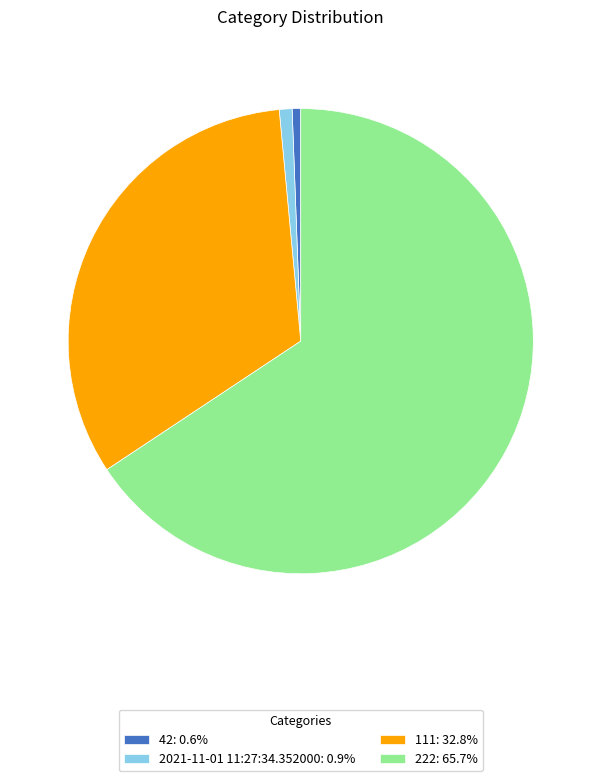

True or false: 42 accounts for 11% of the total.

False